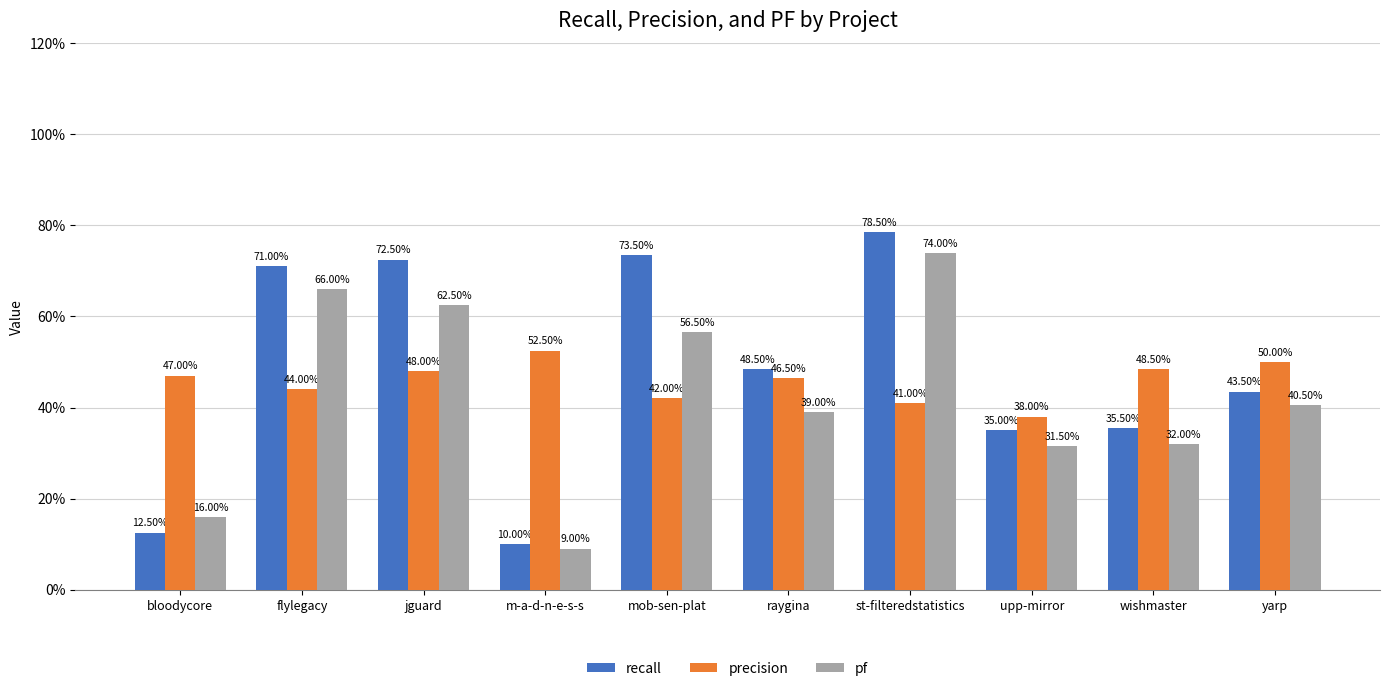

What is the difference between the pf values at wishmaster and flylegacy?

0.3